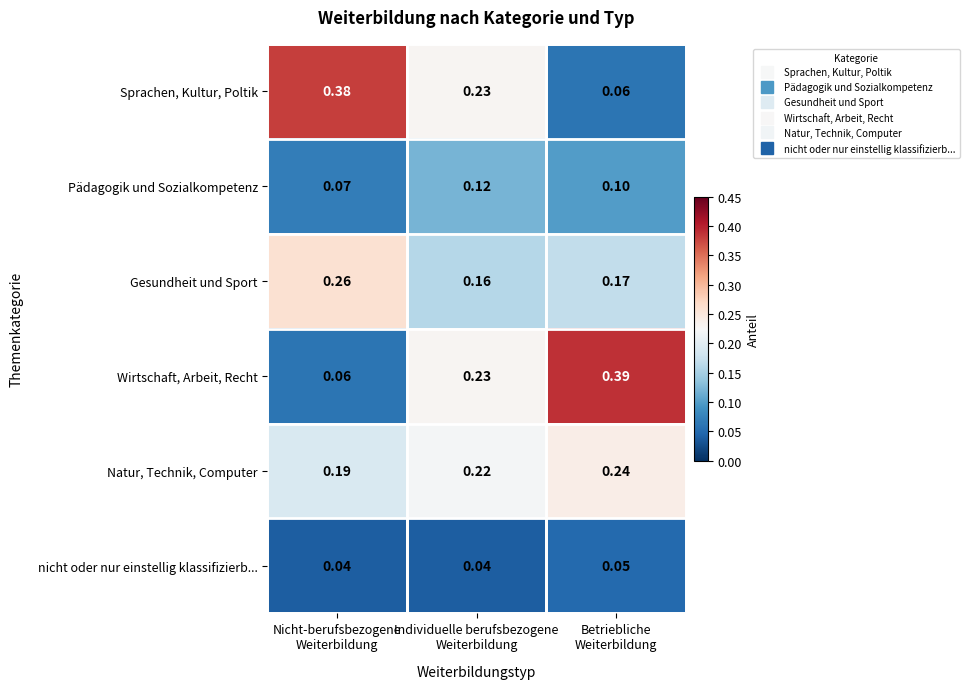

List the series in order of their peak value, highest first.

Wirtschaft, Arbeit, Recht, Sprachen, Kultur, Poltik, Gesundheit und Sport, Natur, Technik, Computer, Pädagogik und Sozialkompetenz, nicht oder nur einstellig klassifizierb...